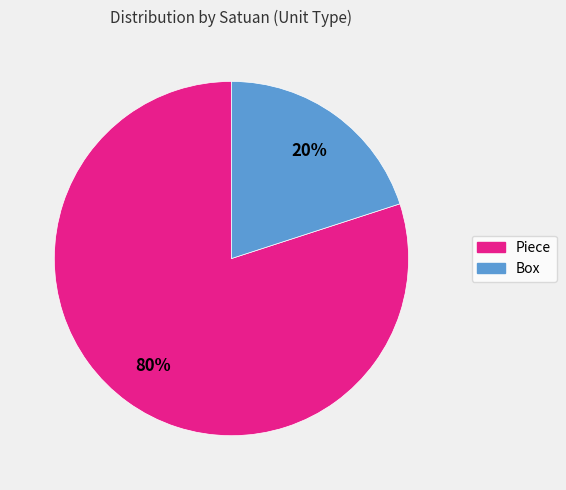

Between Piece and Box, which is larger?

Piece